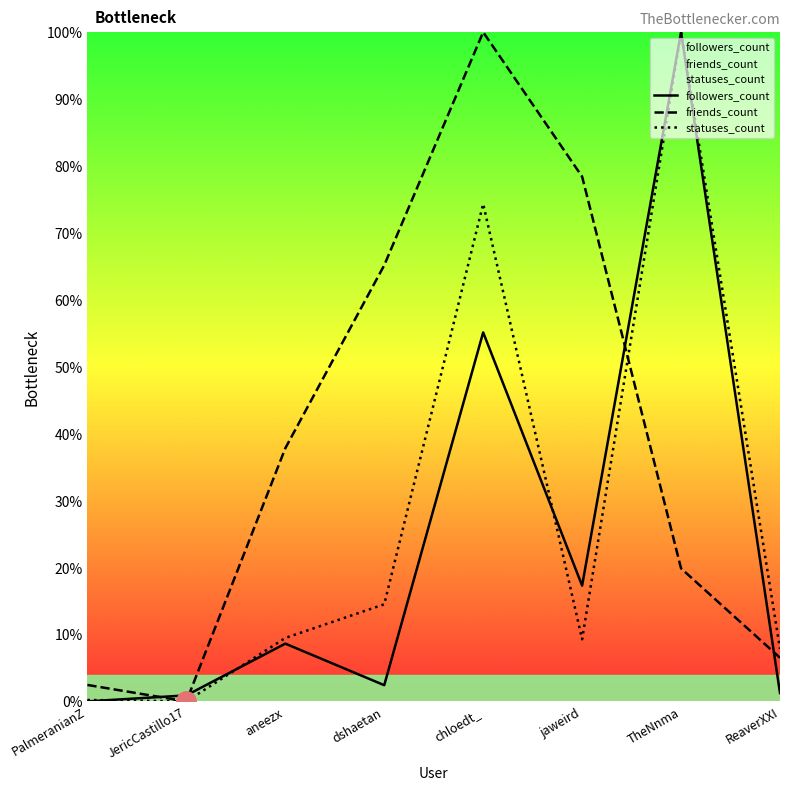

Rank the series at aneezx from lowest to highest value.

followers_count, statuses_count, friends_count